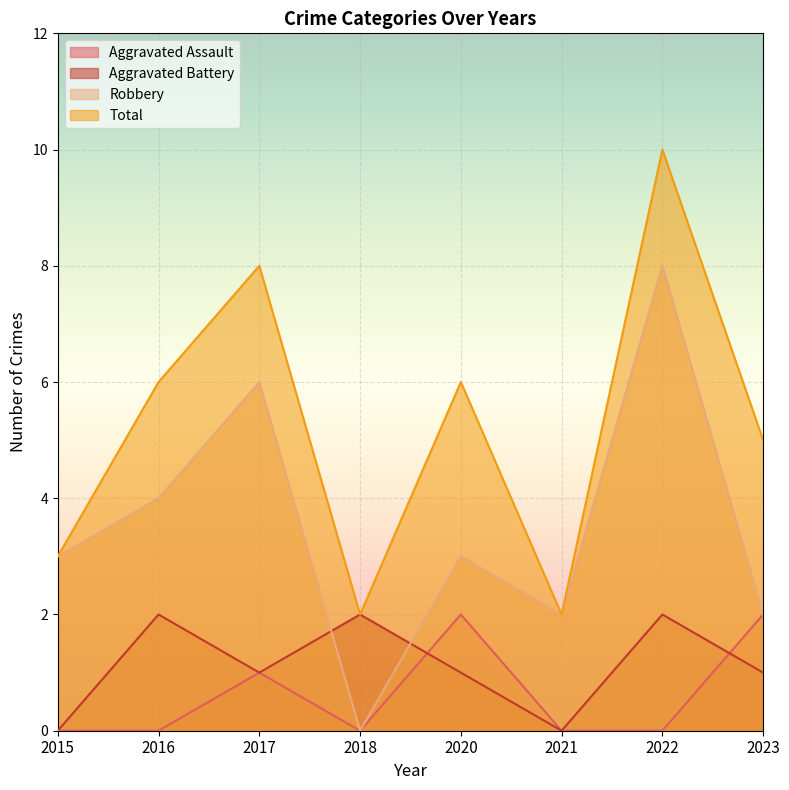

What value does the Aggravated Battery series have at 2018?

2